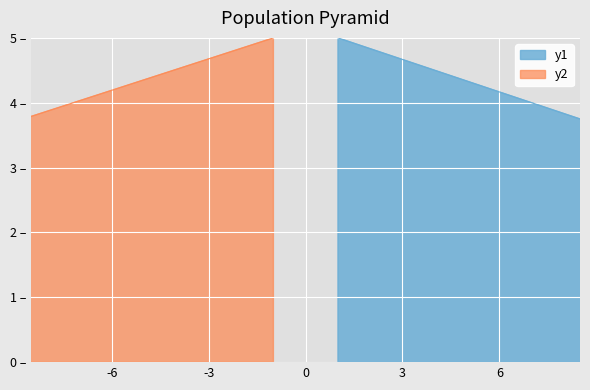

True or false: y1 has more than 0 interior local peaks.

False